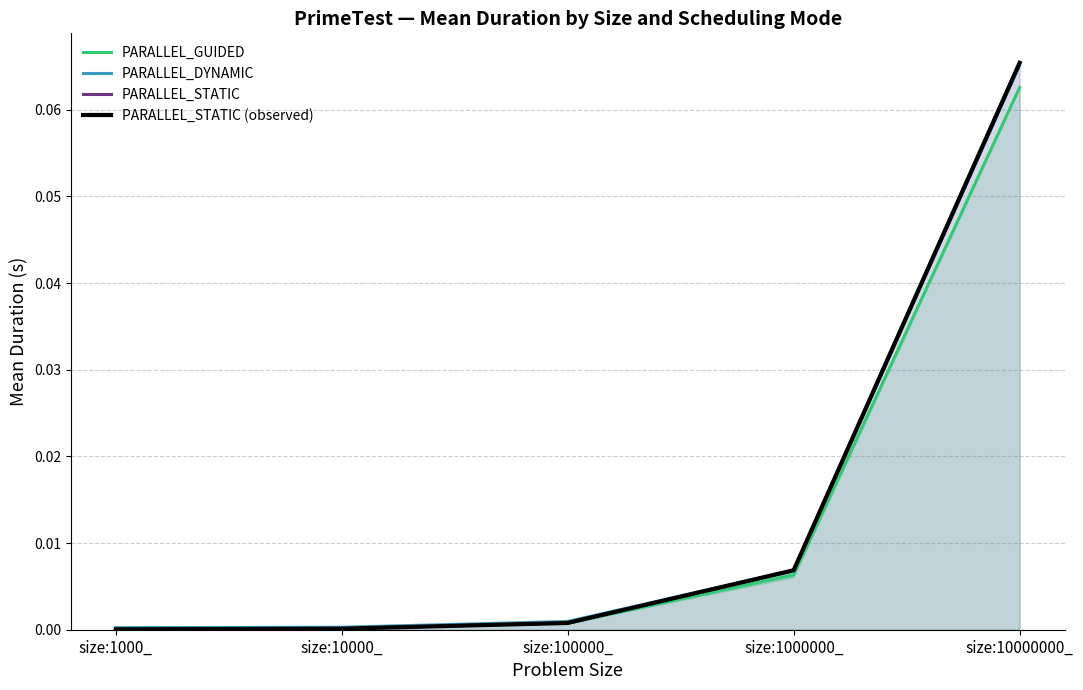

What is the label of the 1st point from the right?

size:10000000_